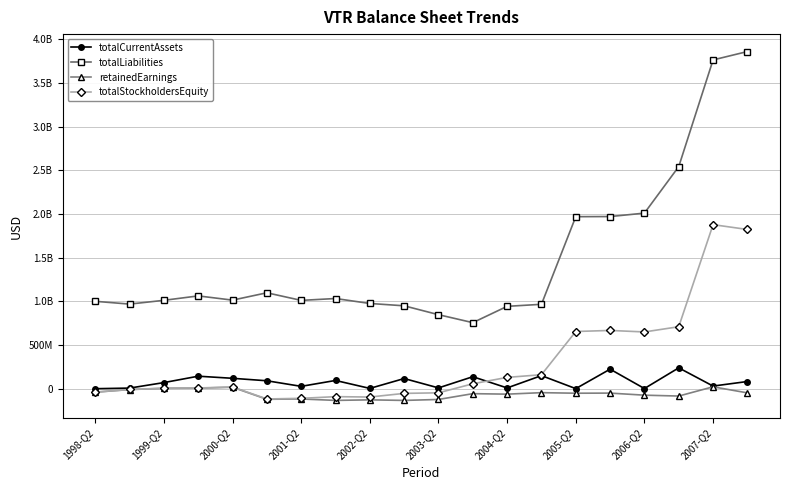

What are all the series names shown in the legend?

totalCurrentAssets, totalLiabilities, retainedEarnings, totalStockholdersEquity